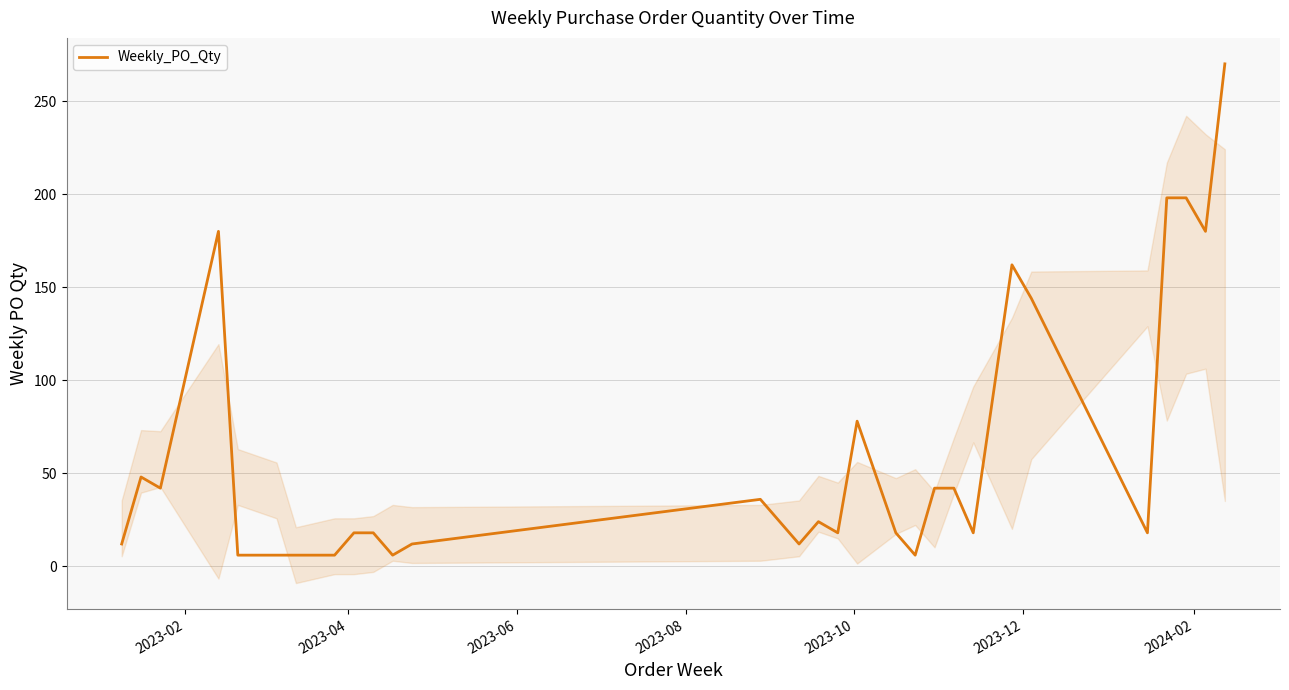

How many interior local peaks (higher than both neighbors) does the data have?

6